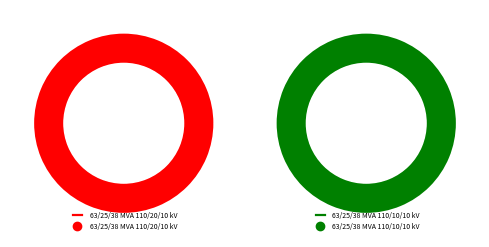

To the nearest percent, what is the average slice percentage?

50%